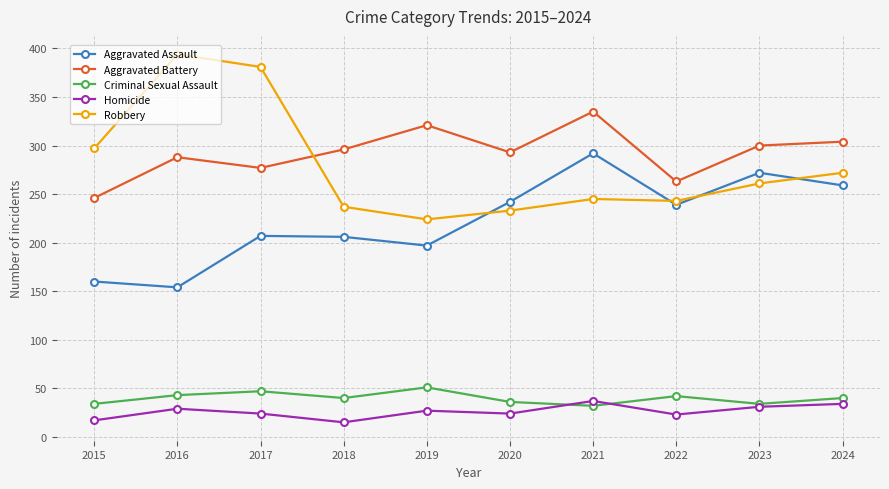

At which category does the chart reach its peak across all series?

2016